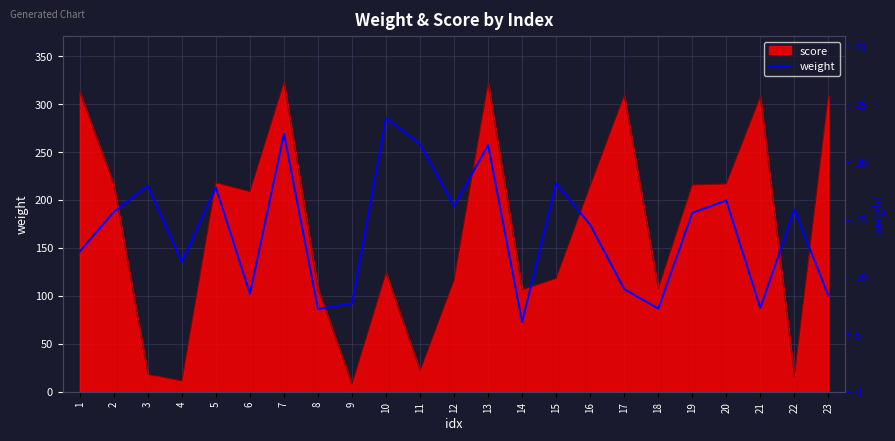

The value at 12 is 24.9. True or false?

False